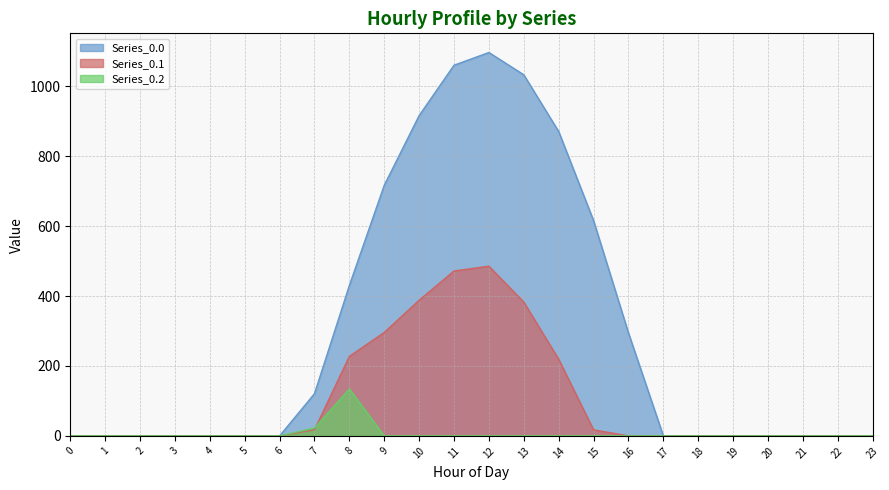

How many intersections are there between Series_0.2 and Series_0.1?

1